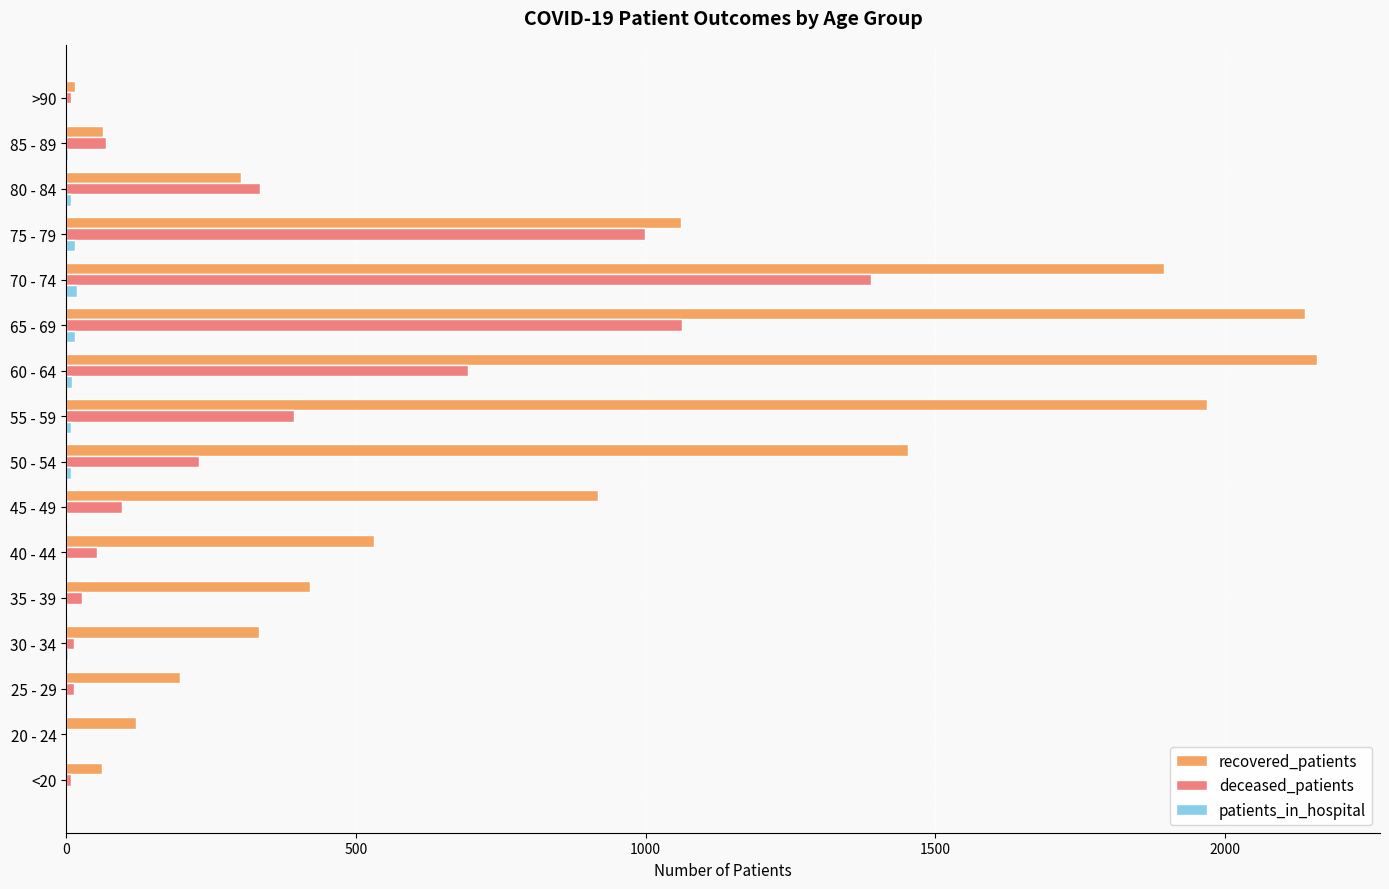

How many distinct data groups are displayed?

3